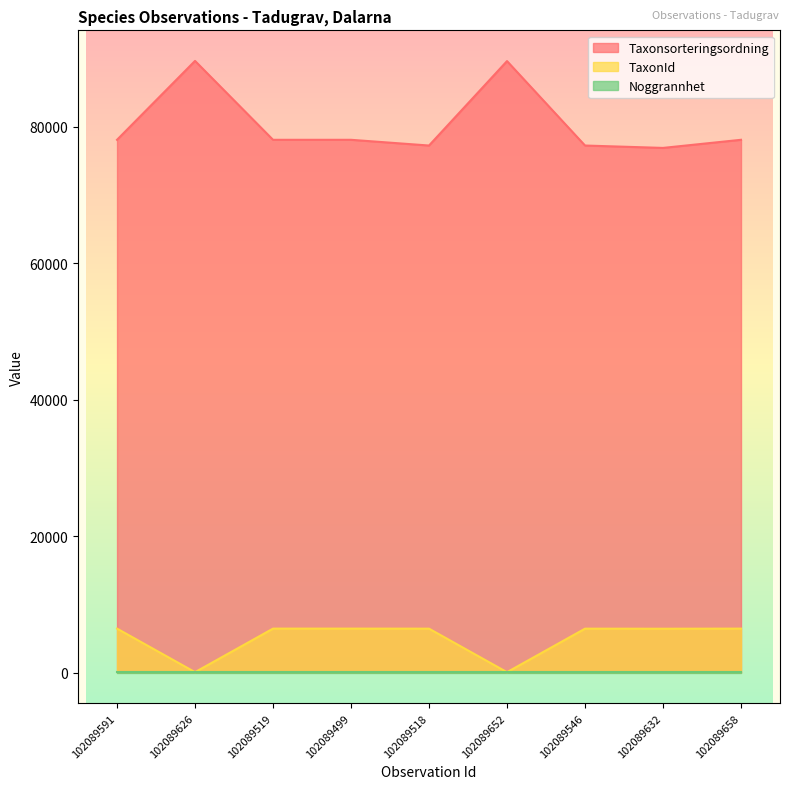

Count the number of categories in the chart.

9